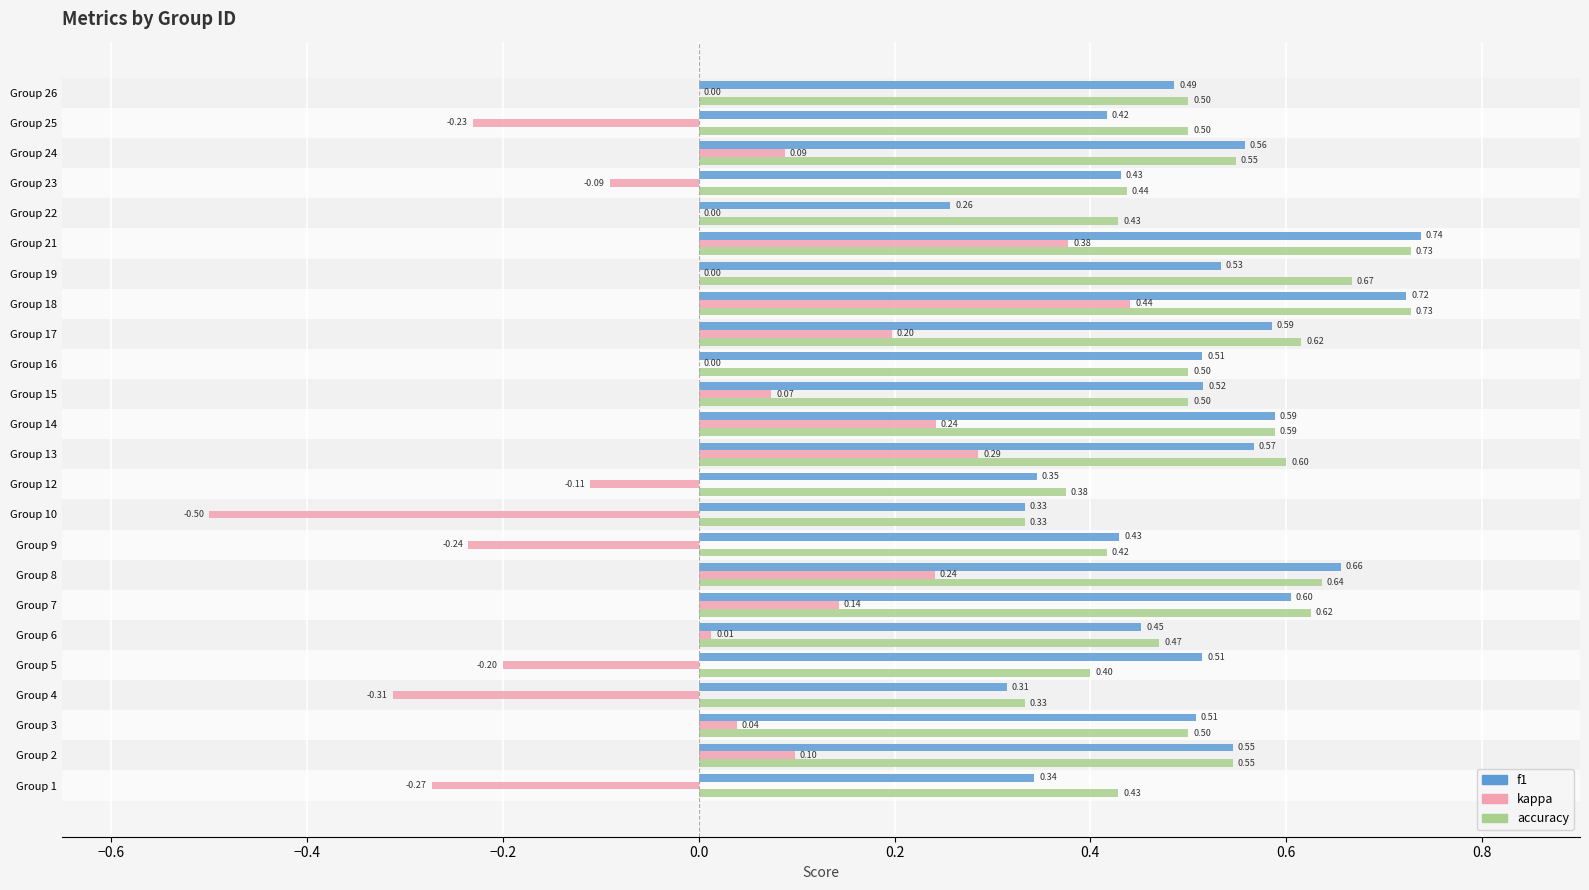

Which series has the widest spread of values?

kappa